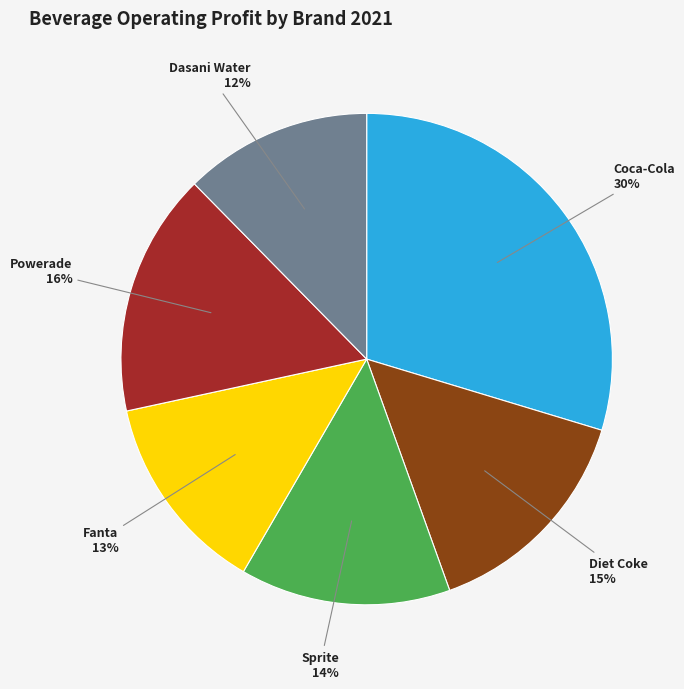

Rank the categories by value from highest to lowest.

Coca-Cola, Powerade, Diet Coke, Sprite, Fanta, Dasani Water